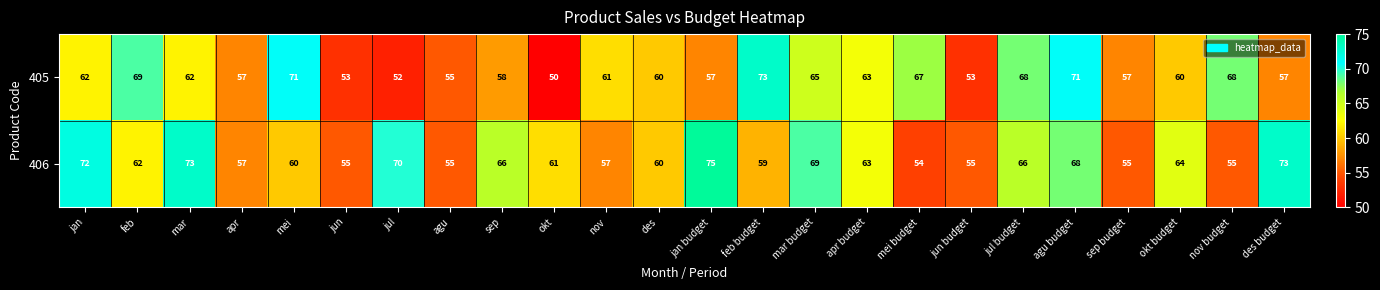

What is the difference between the second highest and minimum values in the 405 series?

21